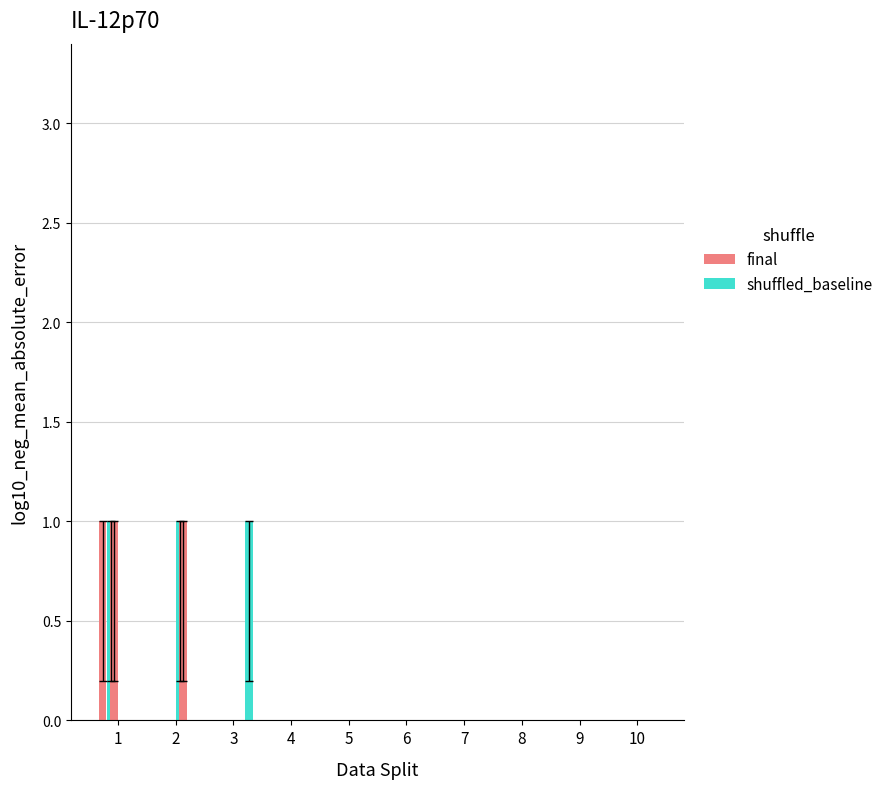

List the series in order of their peak value, highest first.

final, shuffled_baseline